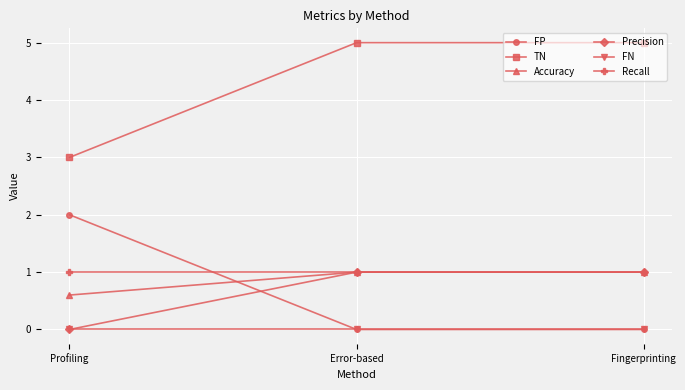

What is the spread (max minus min) of values at Error-based?

5.0